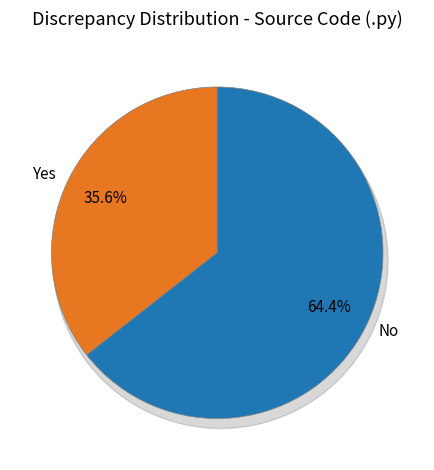

Count the number of slices in the pie.

2